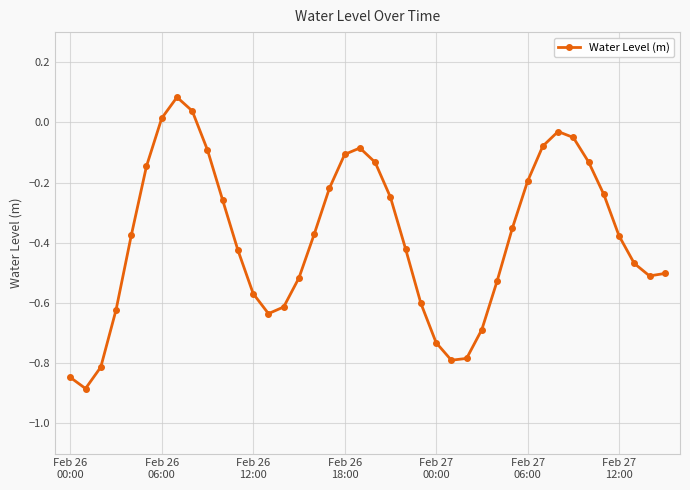

What is the sum of all values?

-15.3